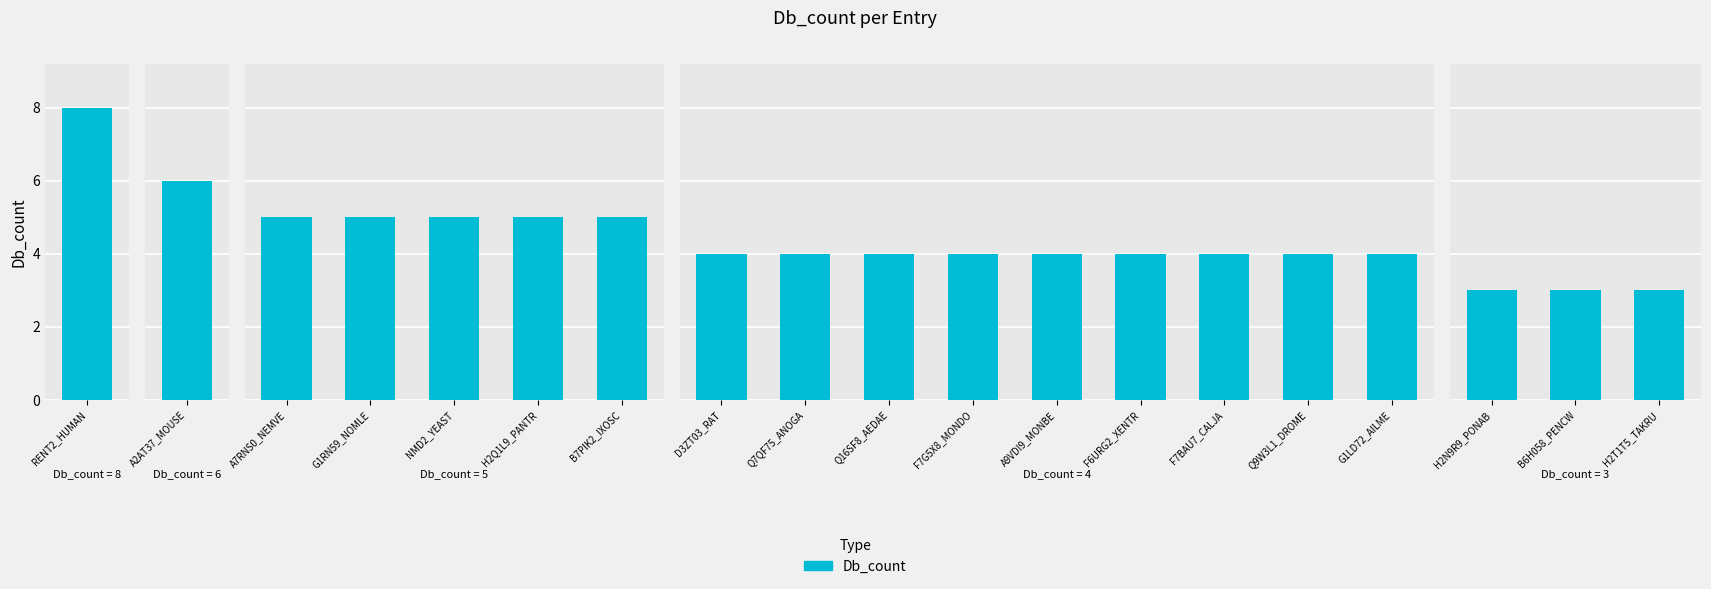

At which category does the chart reach its minimum across all series?

H2N9R9_PONAB